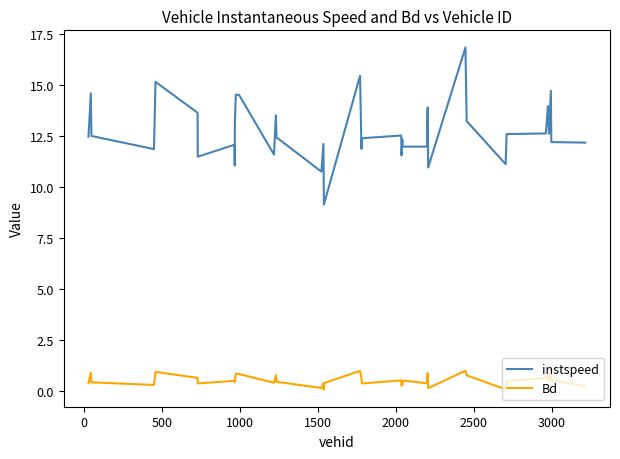

What are all the series names shown in the legend?

instspeed, Bd